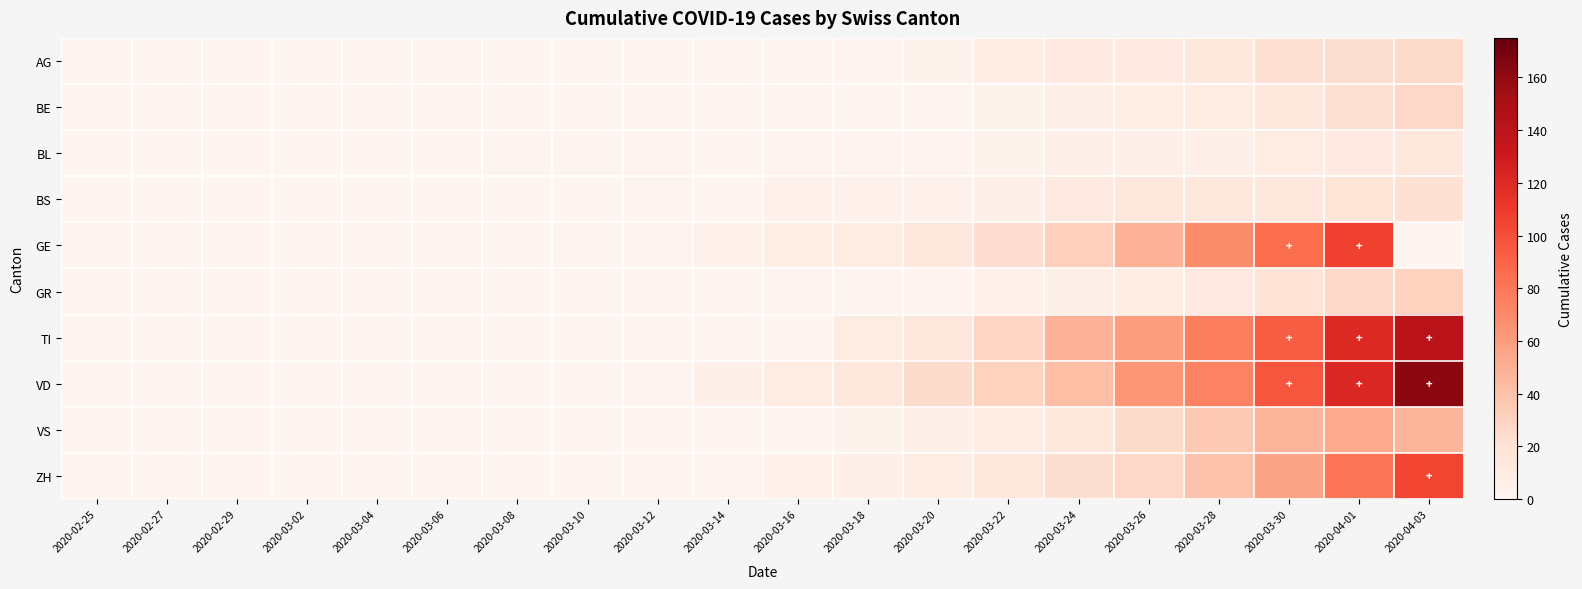

List the series in order of their peak value, highest first.

VD, TI, GE, ZH, VS, GR, BE, AG, BS, BL